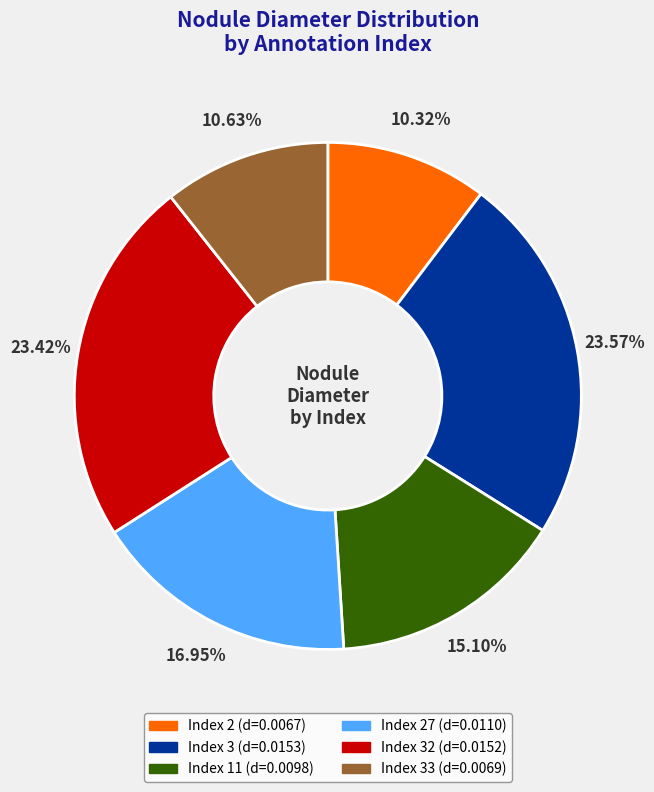

Does any single category account for the majority?

No